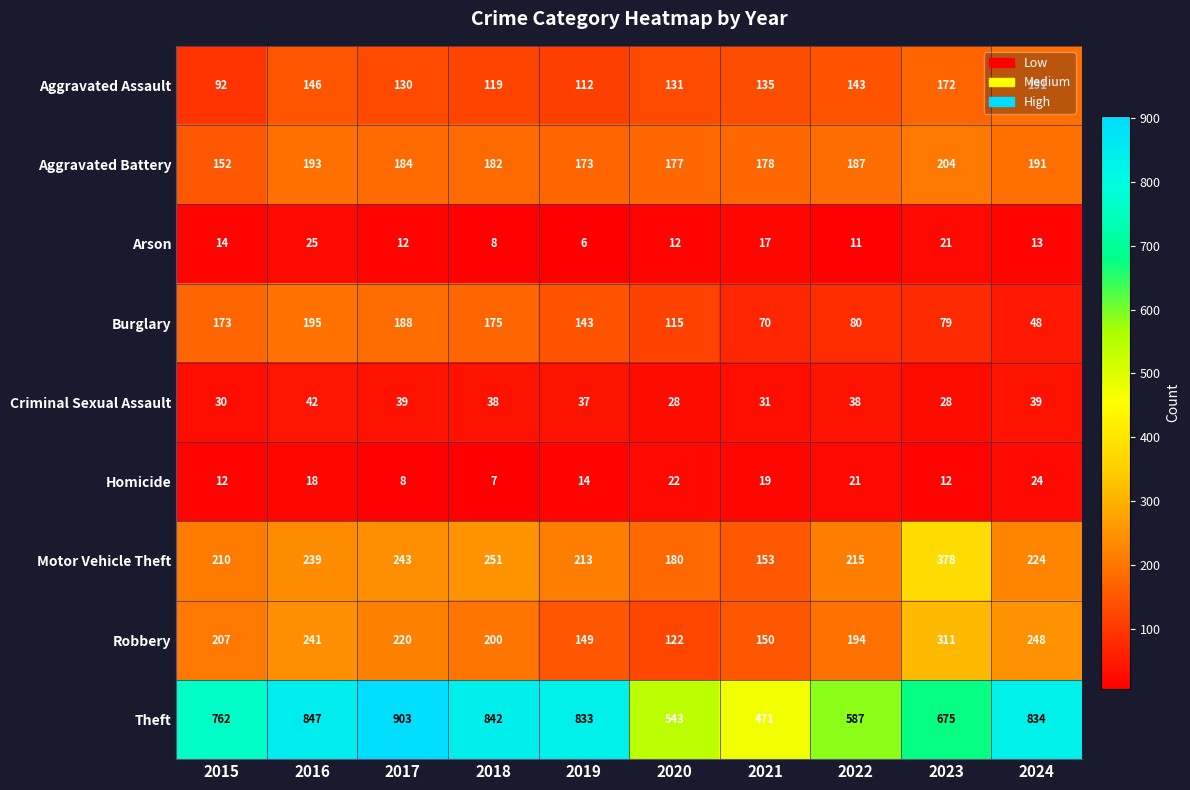

The Criminal Sexual Assault series shows 59 at 2018. True or false?

False